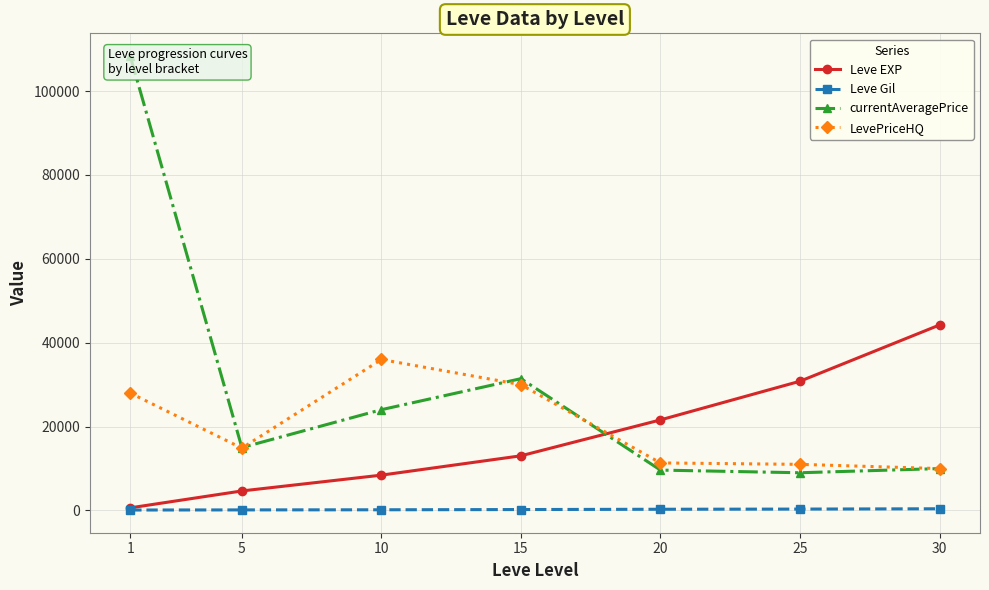

True or false: currentAveragePrice has a value of 193372.7 at 1.

False